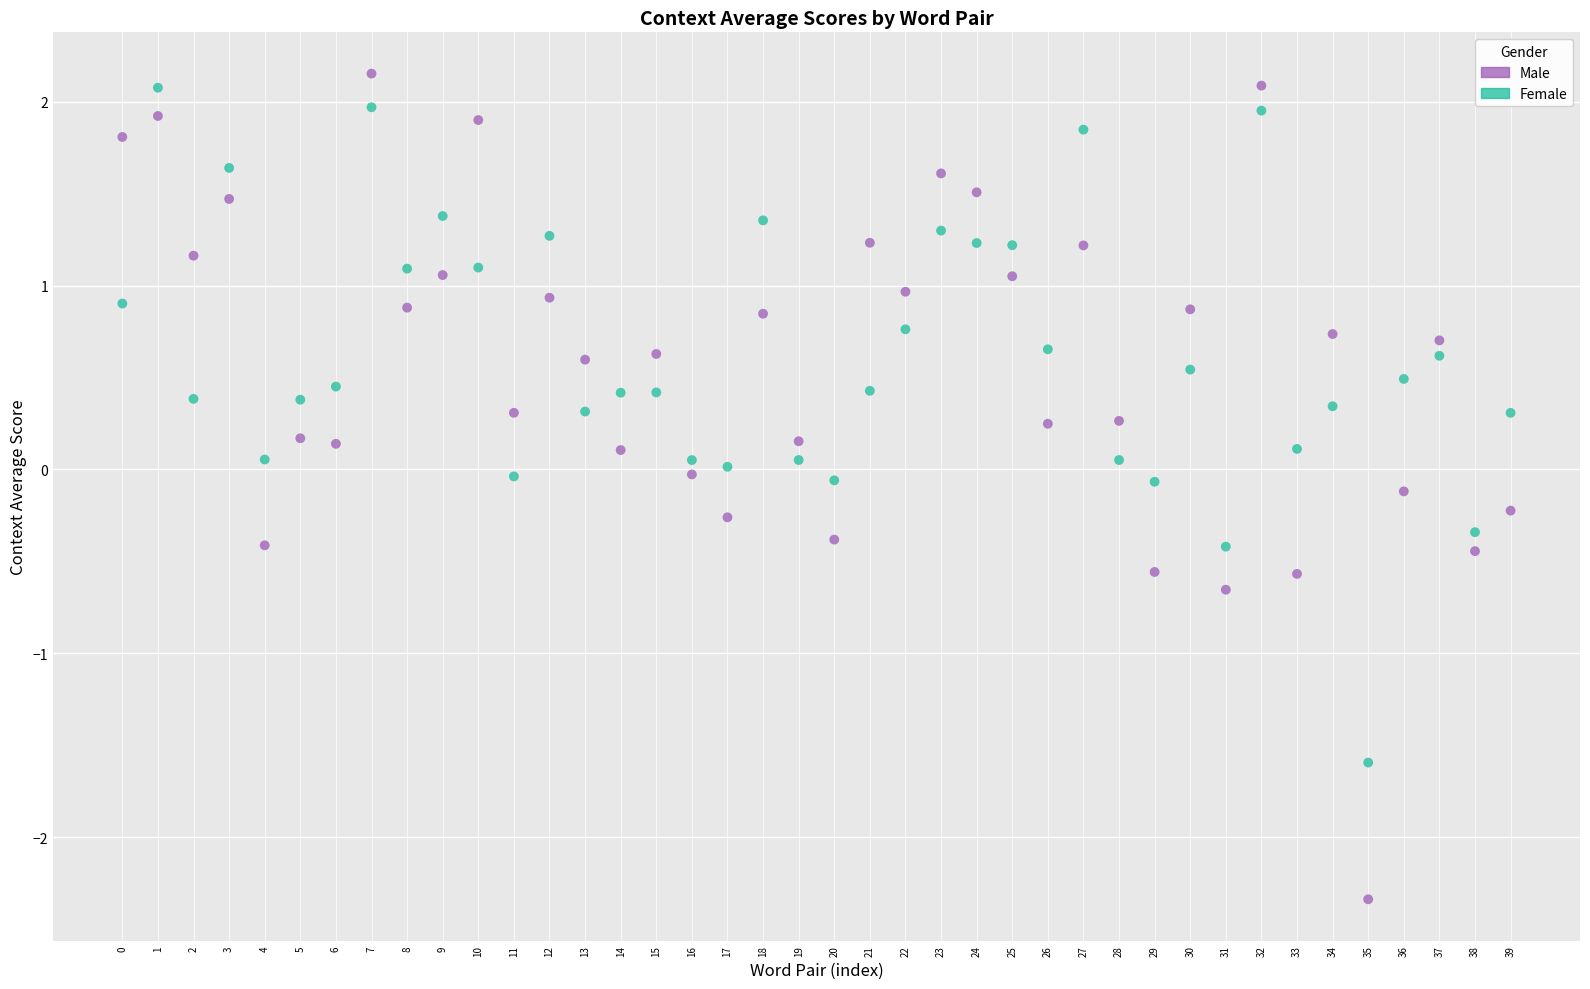

Across all data points, what is the range of Y values (max minus min)?

4.5